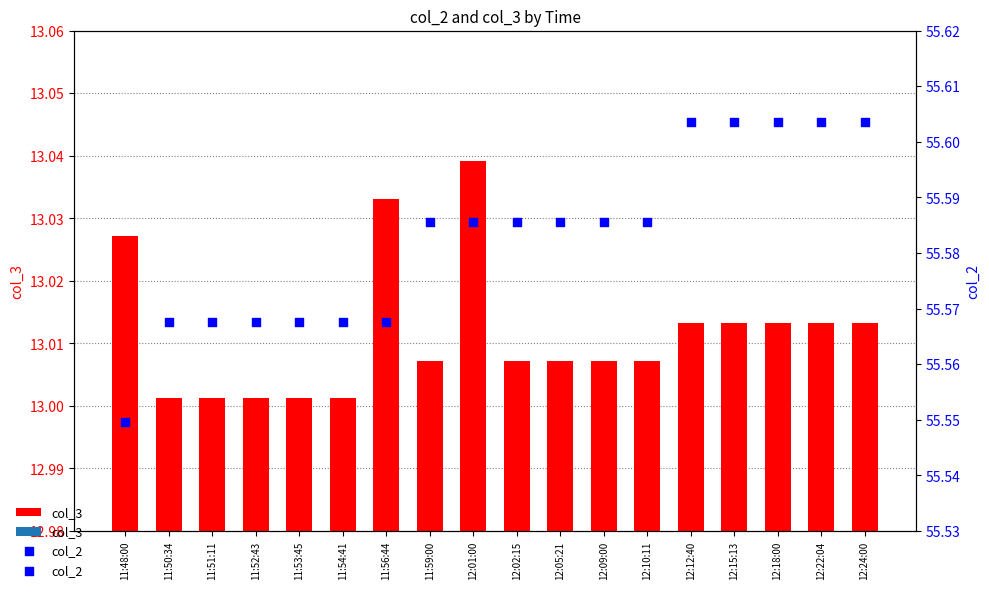

At how many categories does at least one series exceed 39?

18